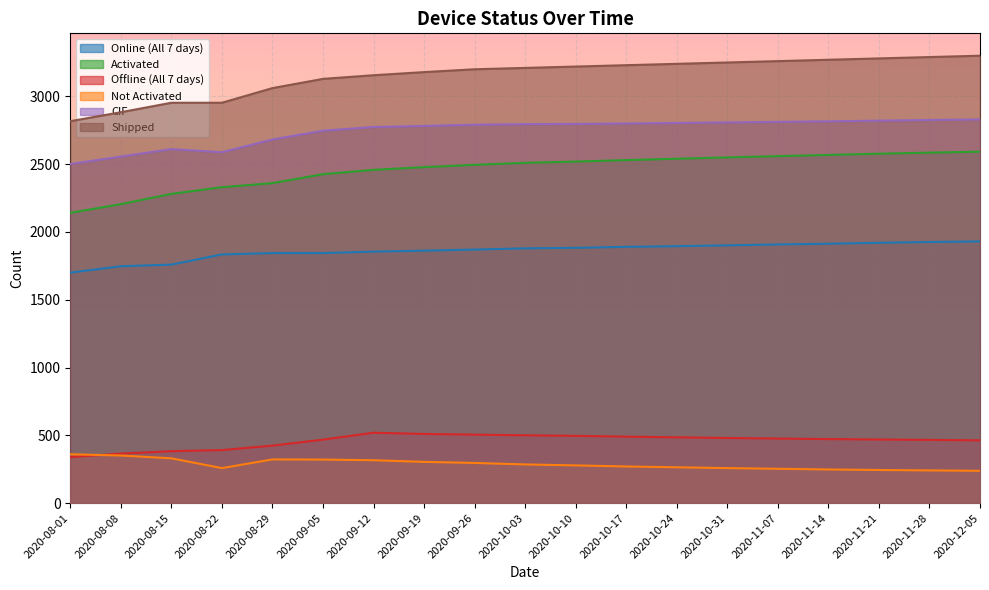

How many lines are shown in the chart?

6